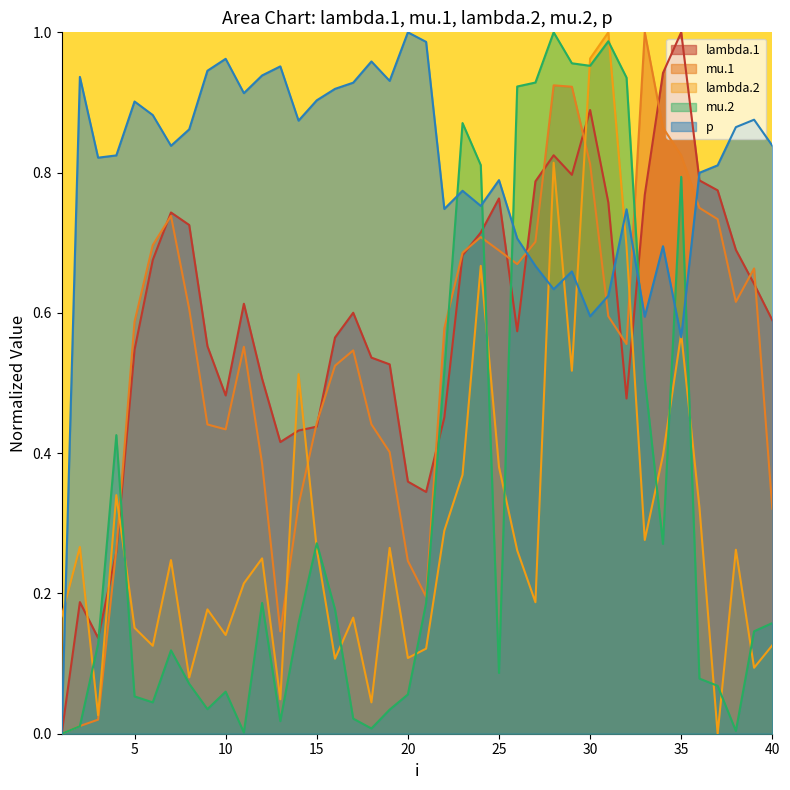

How many intersections are there between lambda.1 and mu.1?

14